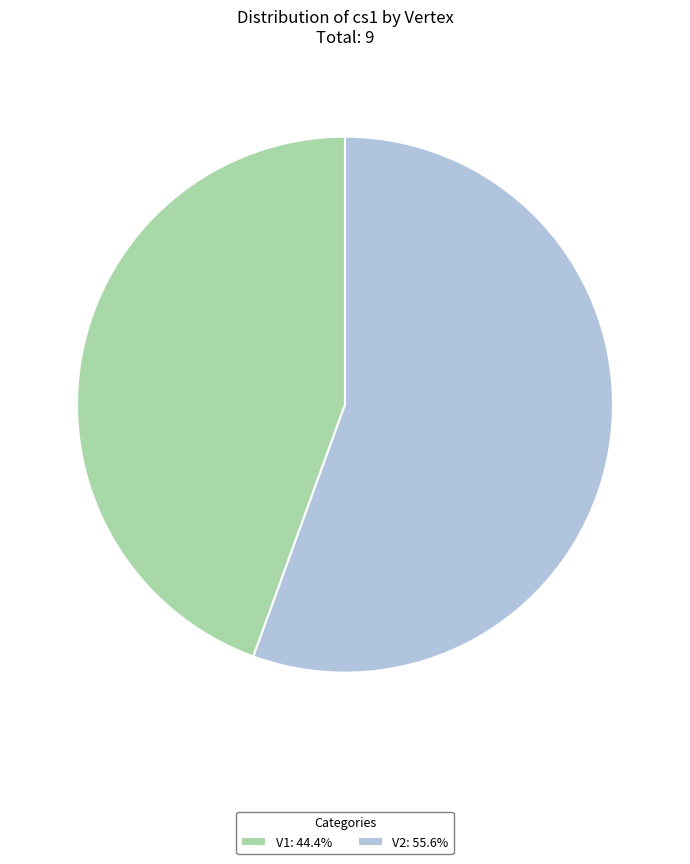

The V1 slice represents 31% of the pie. True or false?

False